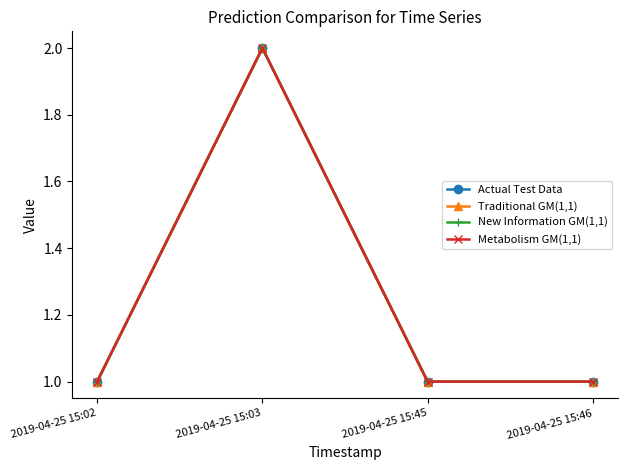

Reading left to right, what are all the values shown in this chart?

Actual Test Data: 2019-04-25 15:02=1	2019-04-25 15:03=2	2019-04-25 15:45=1	2019-04-25 15:46=1
Traditional GM(1,1): 2019-04-25 15:02=1	2019-04-25 15:03=2	2019-04-25 15:45=1	2019-04-25 15:46=1
New Information GM(1,1): 2019-04-25 15:02=1	2019-04-25 15:03=2	2019-04-25 15:45=1	2019-04-25 15:46=1
Metabolism GM(1,1): 2019-04-25 15:02=1	2019-04-25 15:03=2	2019-04-25 15:45=1	2019-04-25 15:46=1